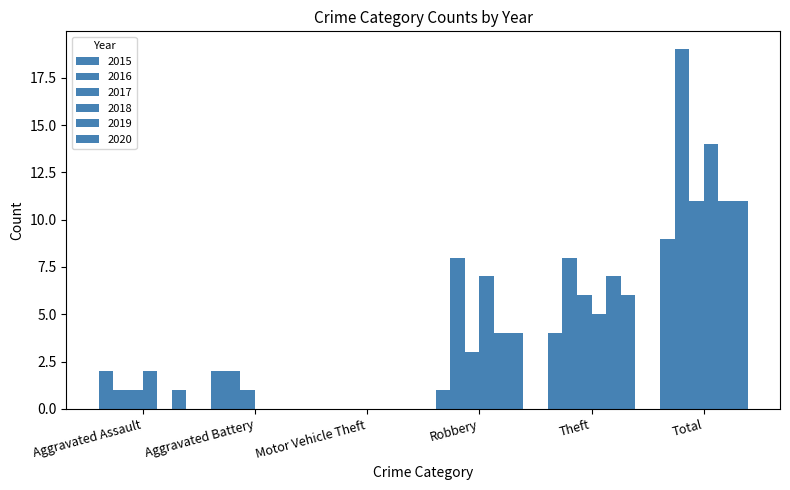

What is the label of the 5th bar from the right?

Aggravated Battery